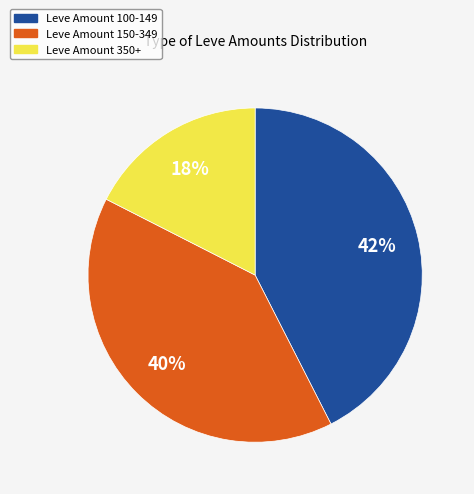

Does any single category account for the majority?

No